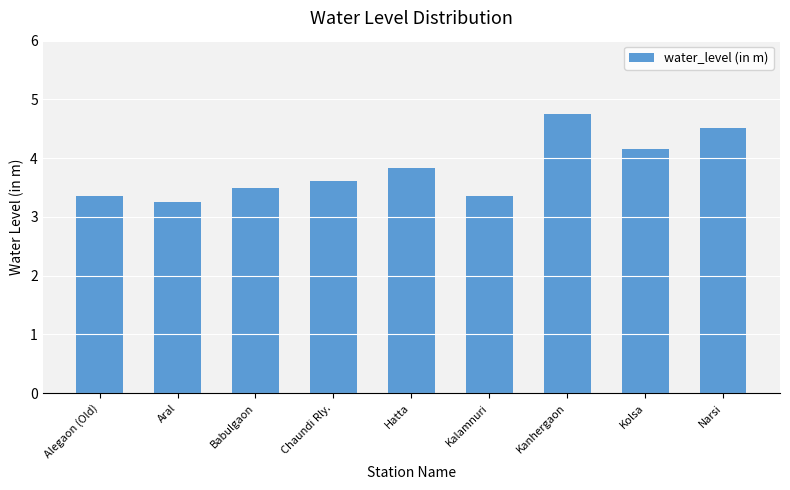

What is the maximum value shown in the chart?

4.8